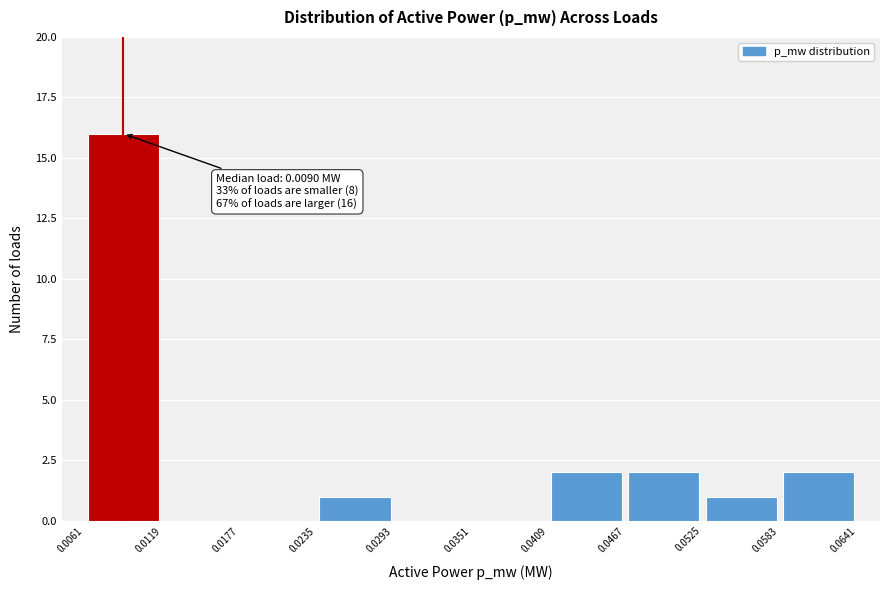

Which range on the x-axis has the tallest bar?

0.0061 to 0.0119